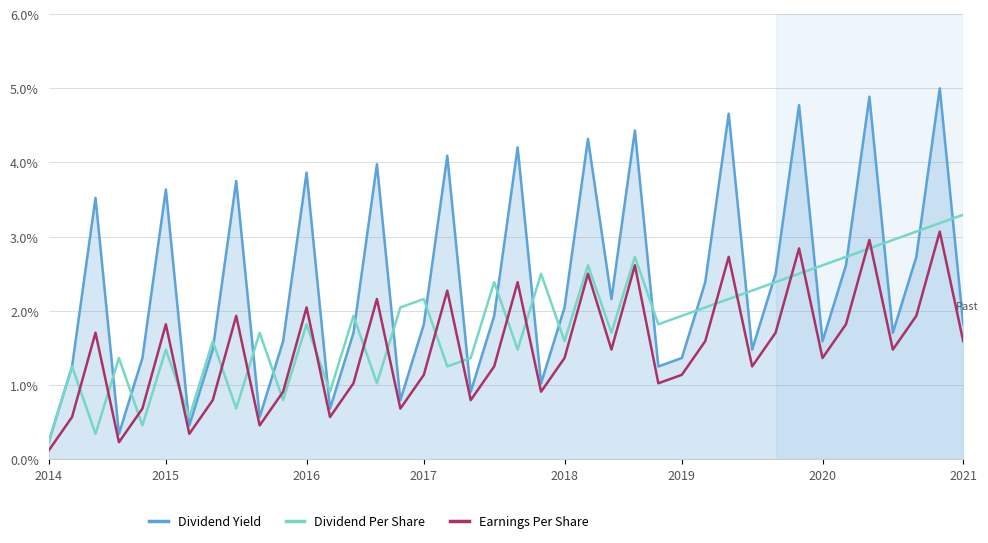

What is the difference between the maximum and minimum values in the Dividend Yield series?

4.8